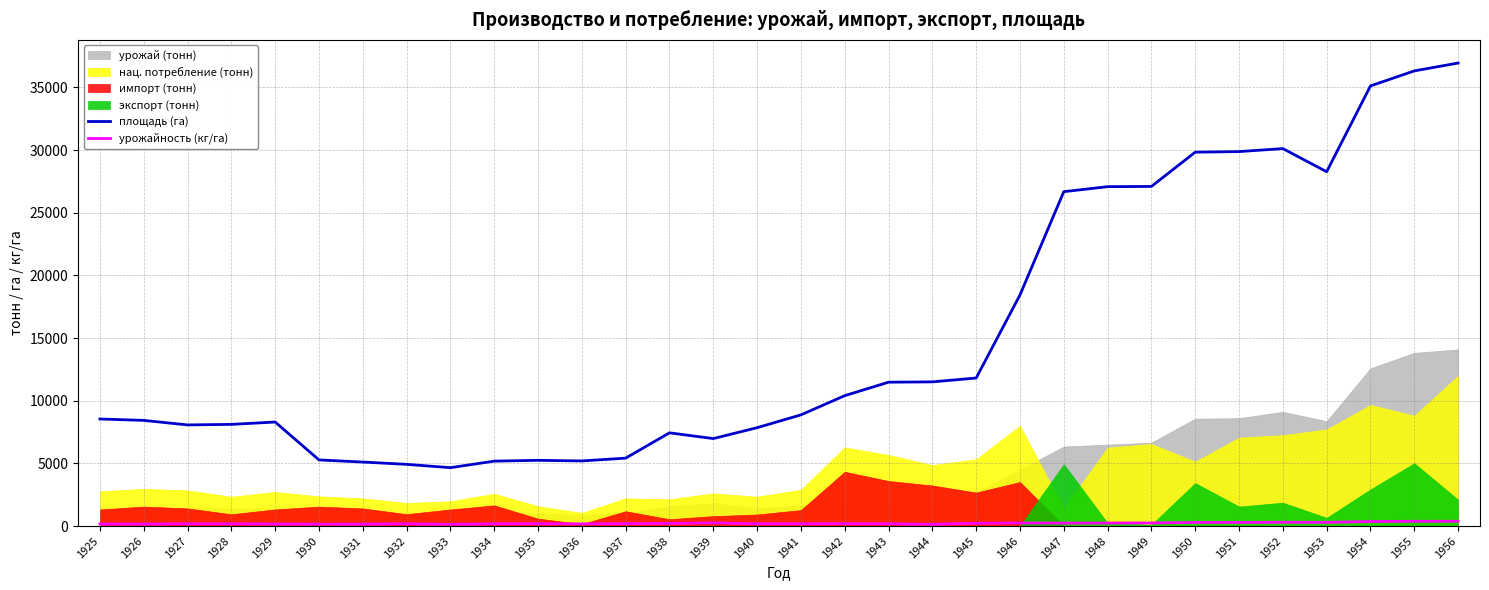

True or false: площадь (га) and урожайность (кг/га) cross at least once.

False